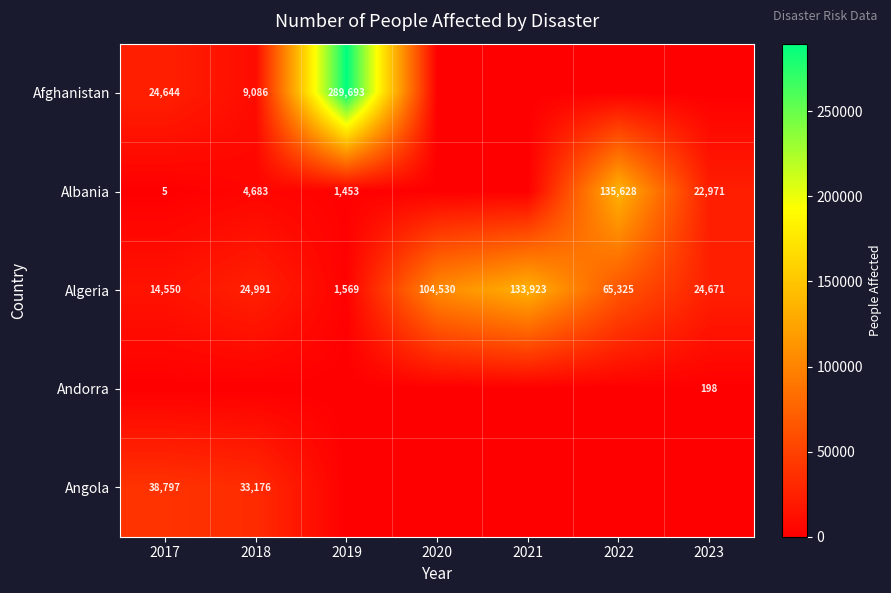

What is the sum of the Algeria values at 2020 and 2017?

119080